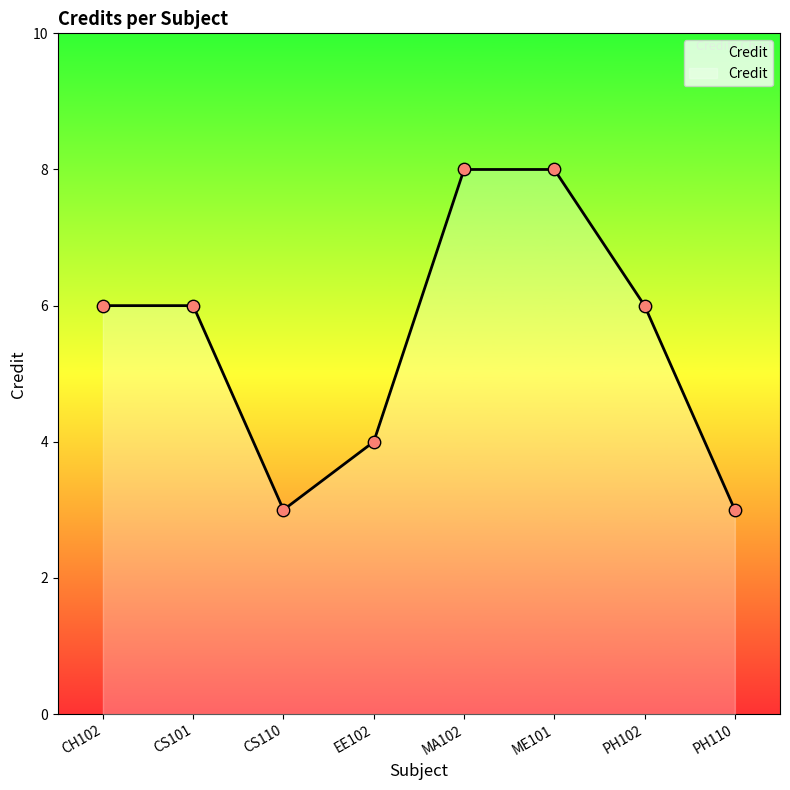

Between PH102 and CS110, which is larger?

PH102